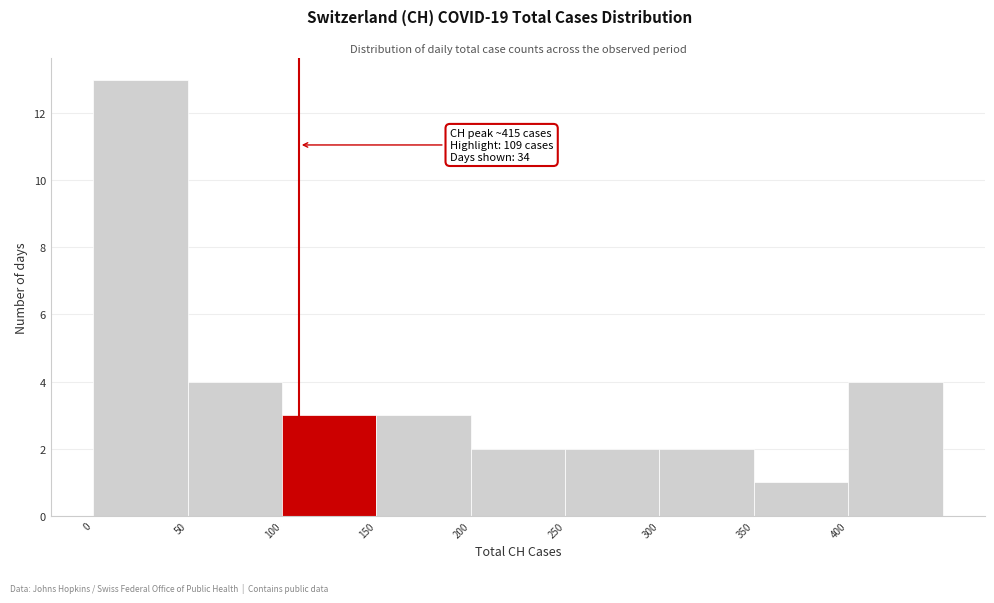

Over which range of the x-axis is the bar tallest?

0 to 50